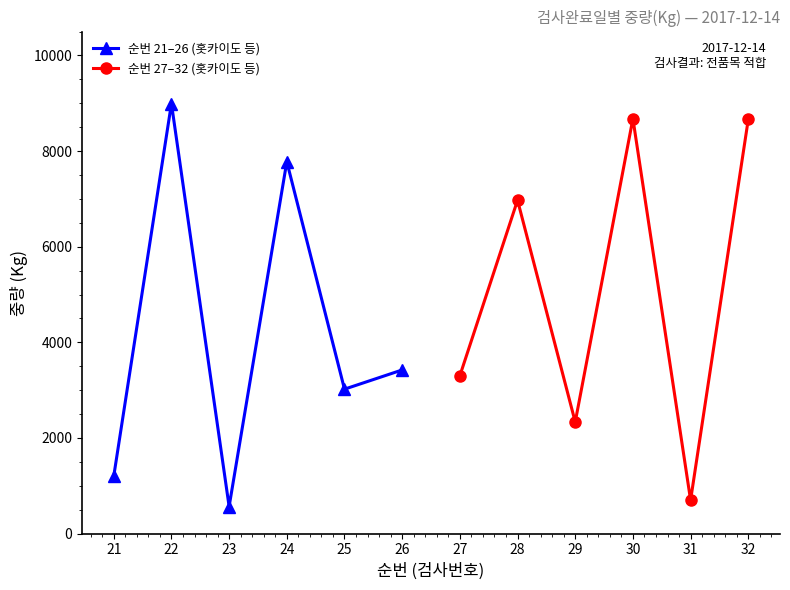

What is the difference between the 순번 27–32 (홋카이도 등) values at 29 and 28?

4639